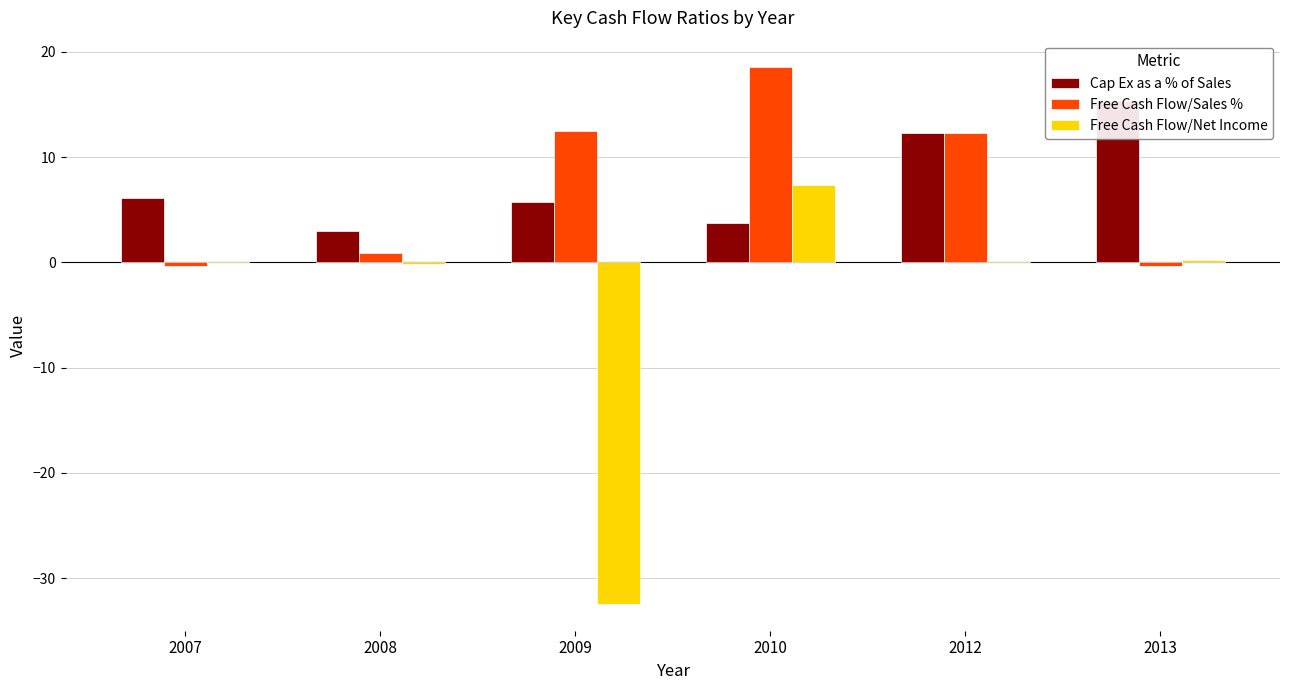

Which series has the largest total across all categories?

Cap Ex as a % of Sales